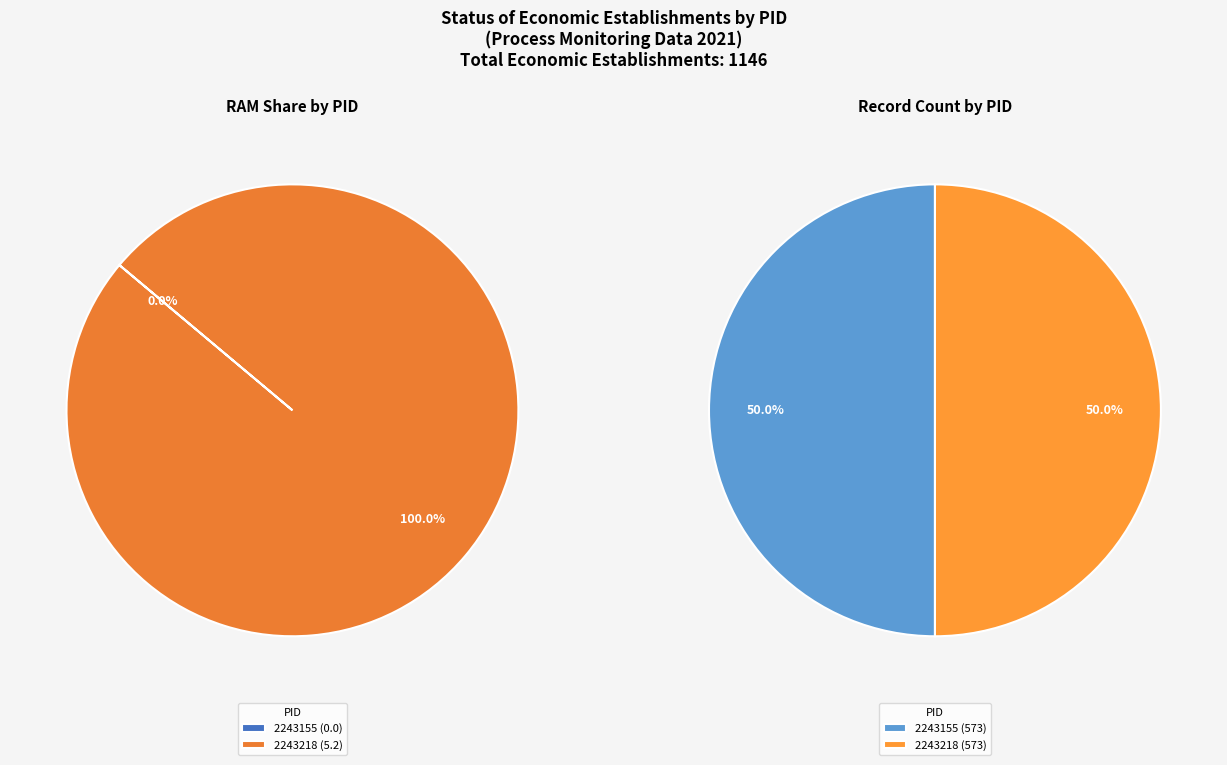

Which category accounts for the majority?

2243218